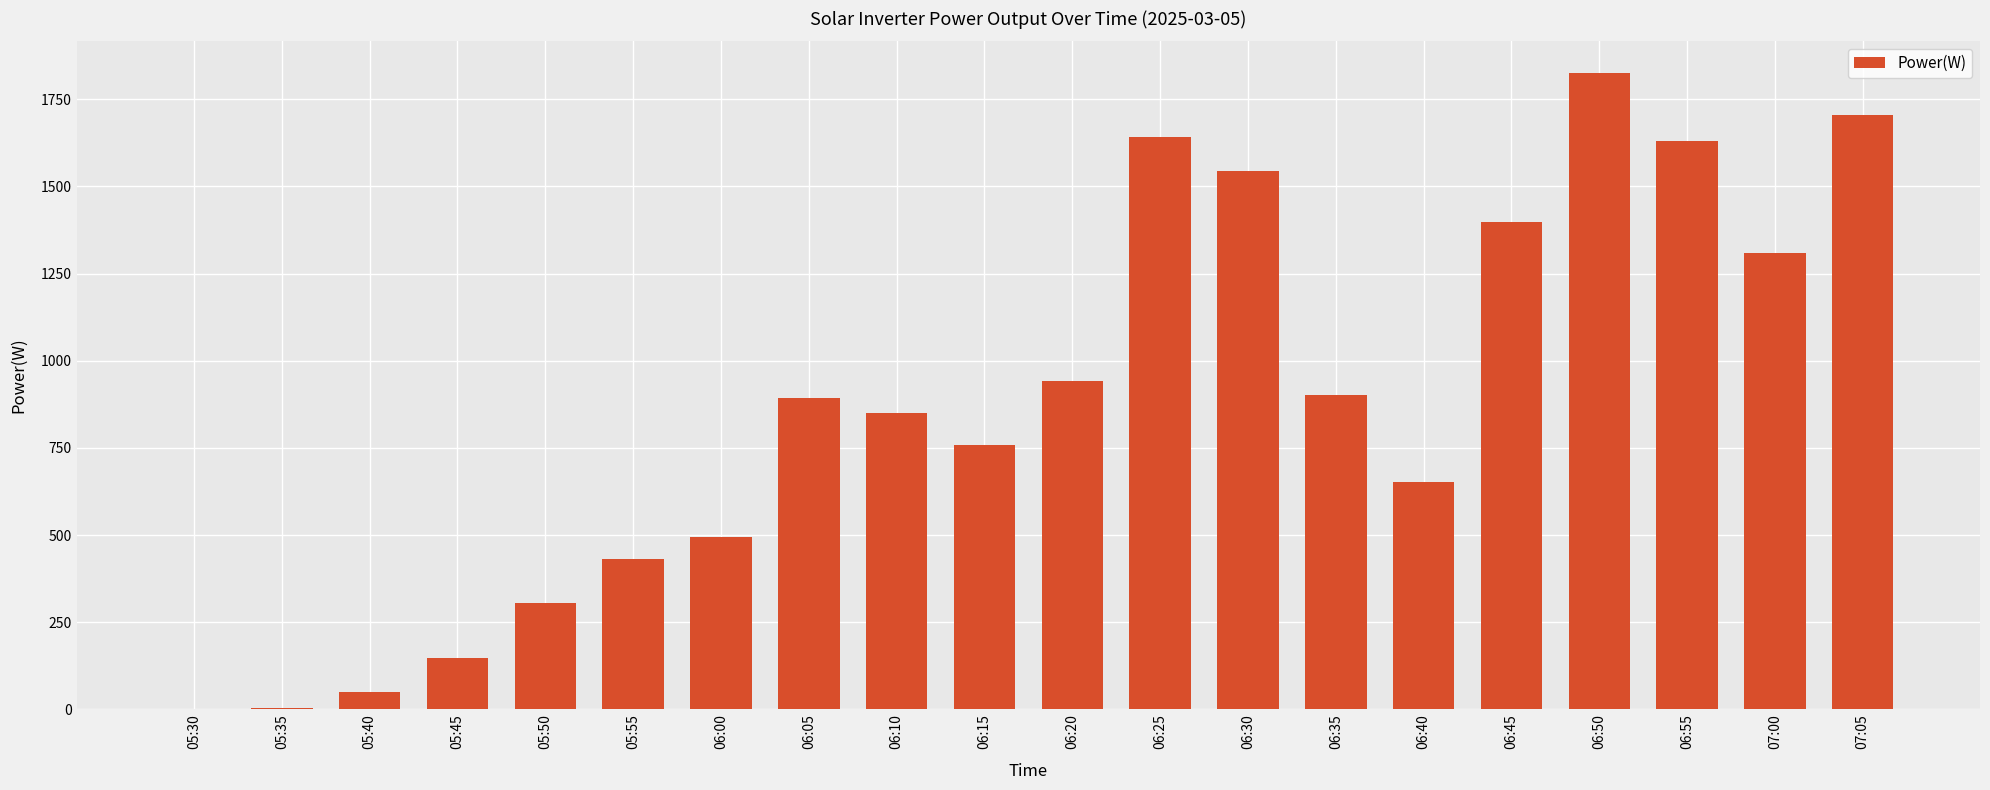

Are the bars horizontal?

No